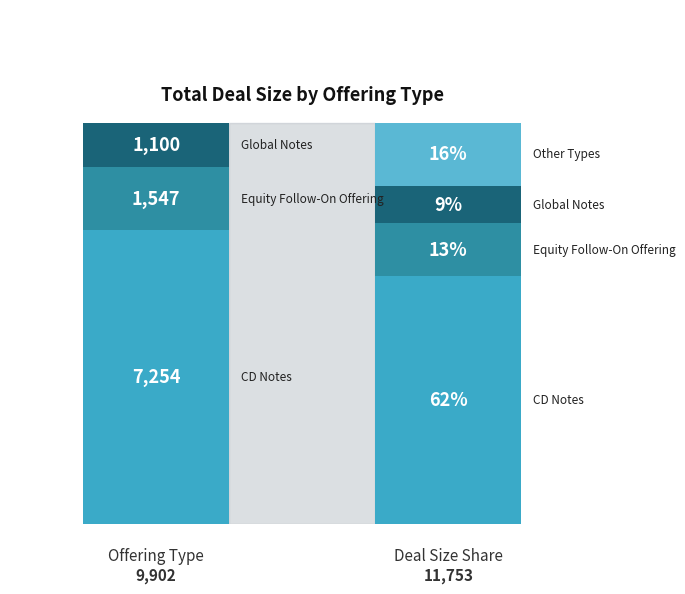

How many lines are shown in the chart?

1